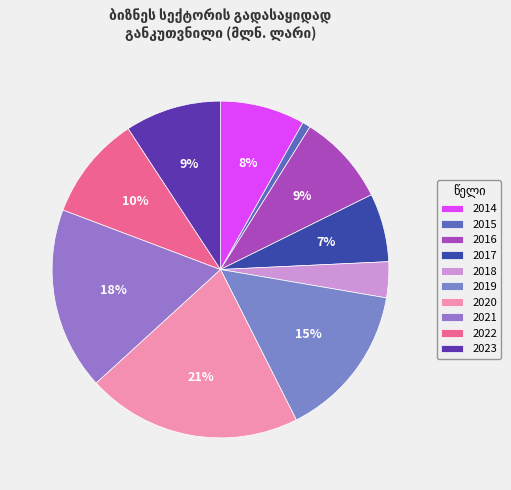

Does 2014 represent more than half of the total?

No